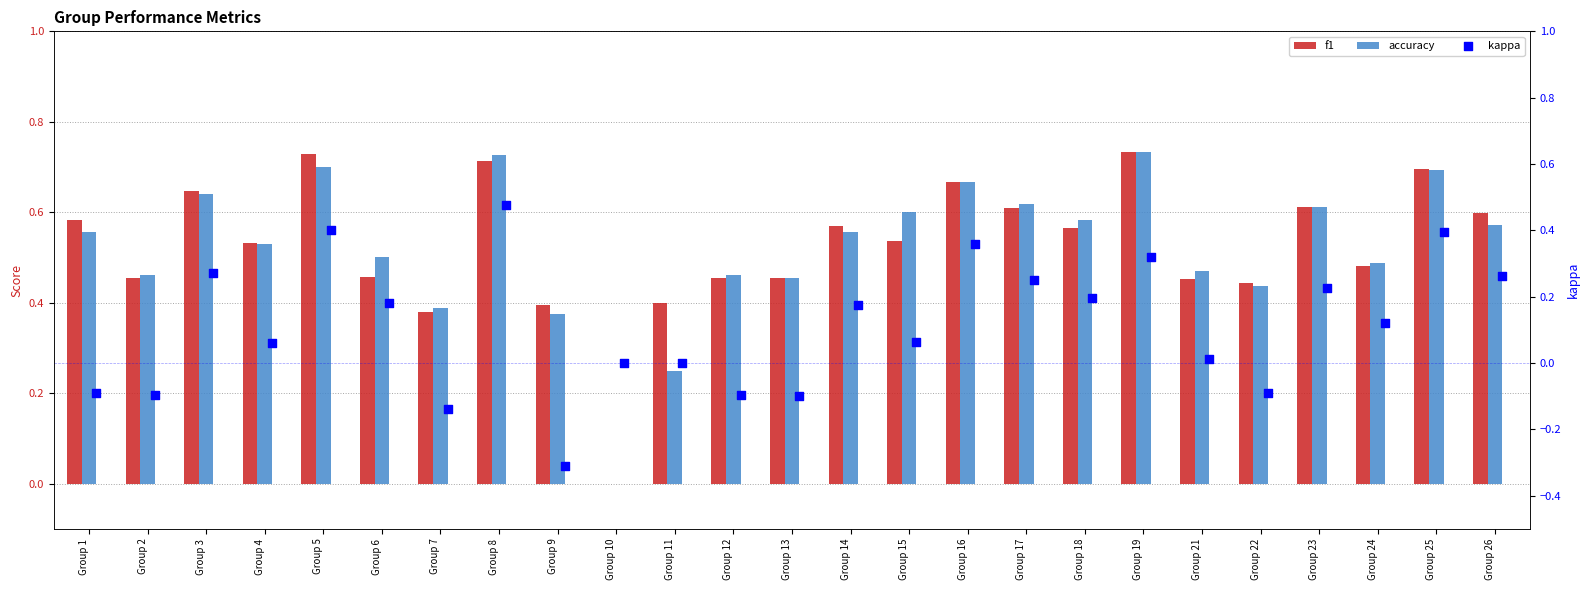

Which series reaches the maximum Y coordinate?

f1